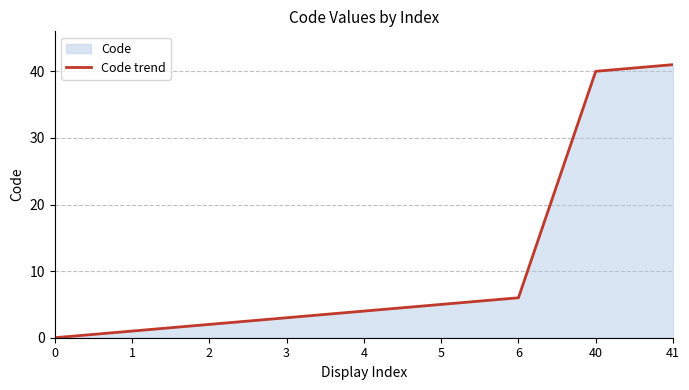

What is the change in value from 4 to 6?

+2